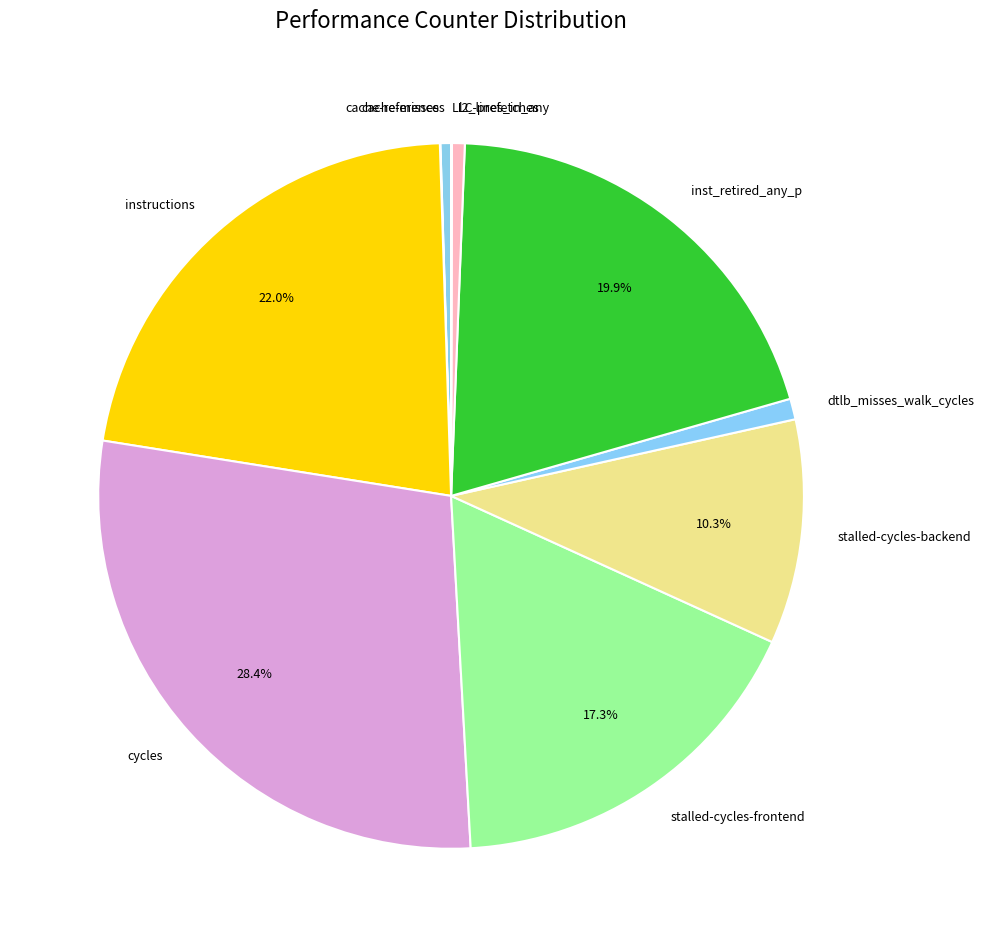

Combined, do l2_lines_in_any and stalled-cycles-backend account for over 50%?

No